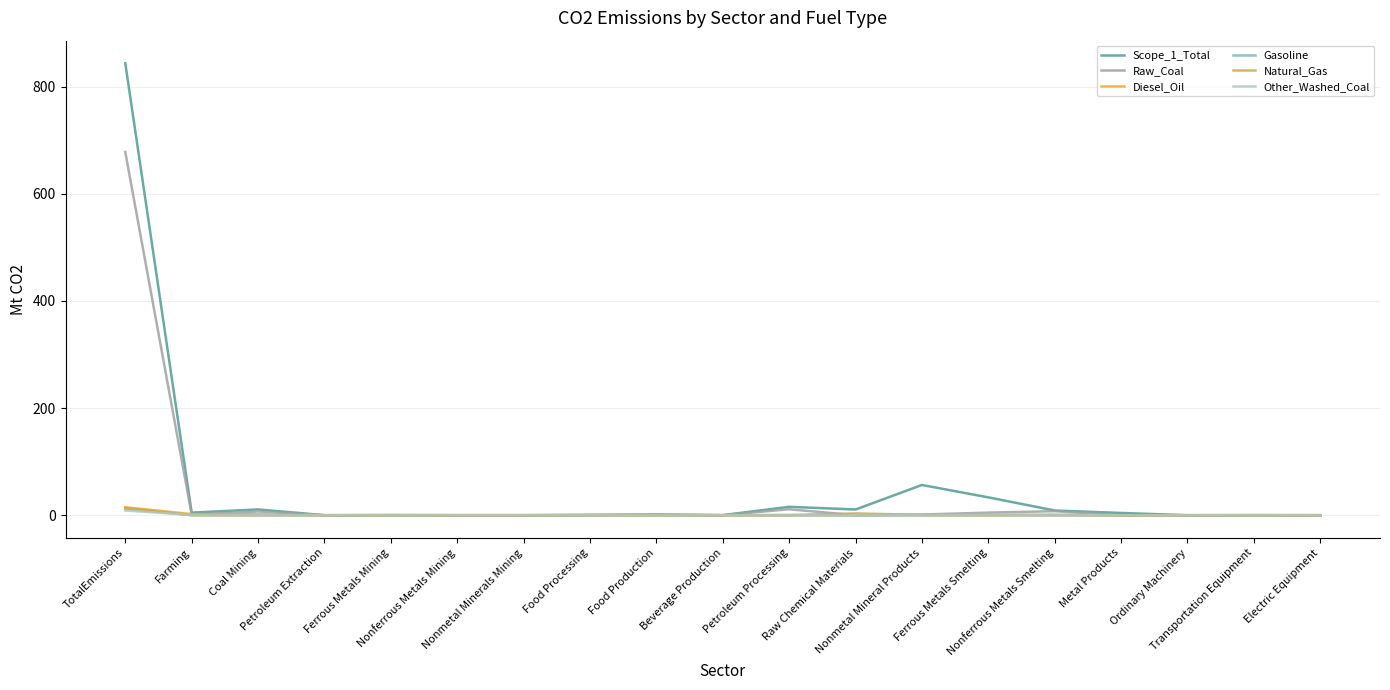

What is the sum of all Natural_Gas values?

19.4